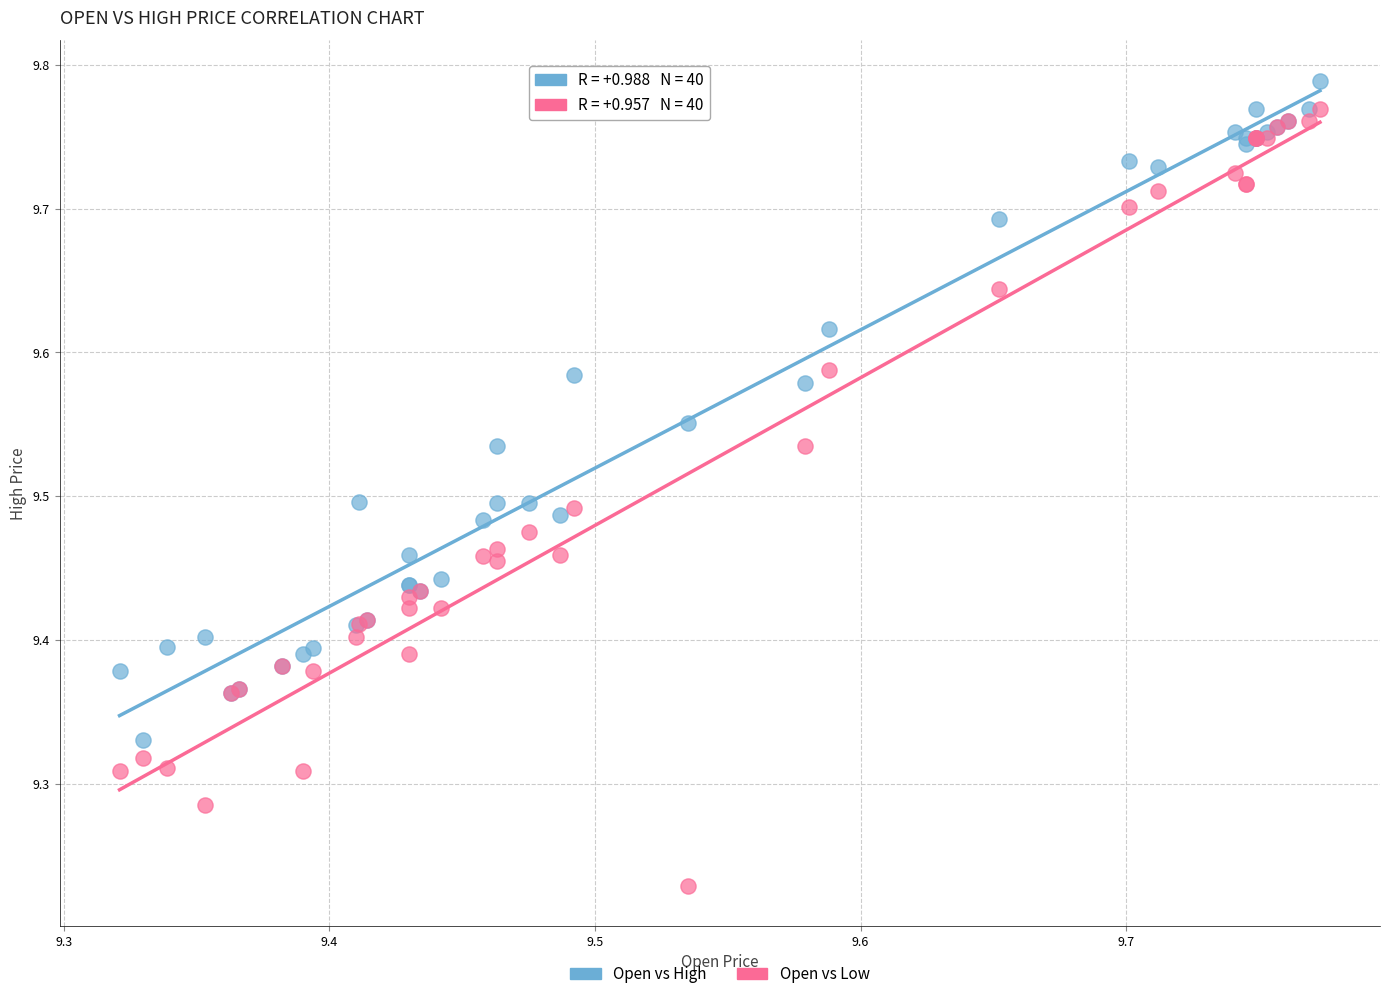

Which series reaches the maximum Y coordinate?

Open vs High